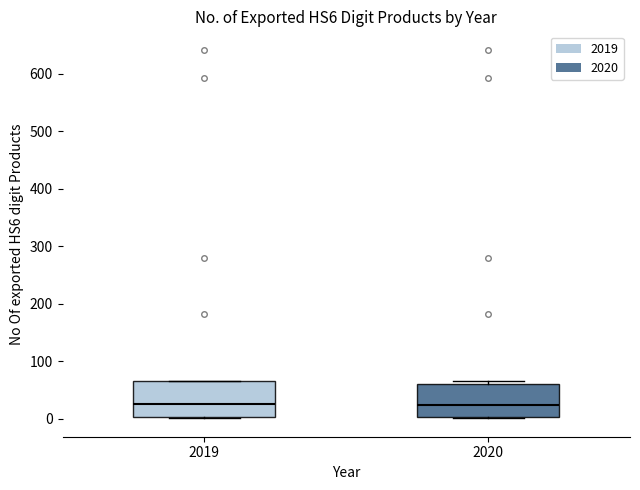

Where is the lower edge of the box at x = 2020 on the y-axis? The values are not printed on the chart, so give them approximately, as read against the axis.

0